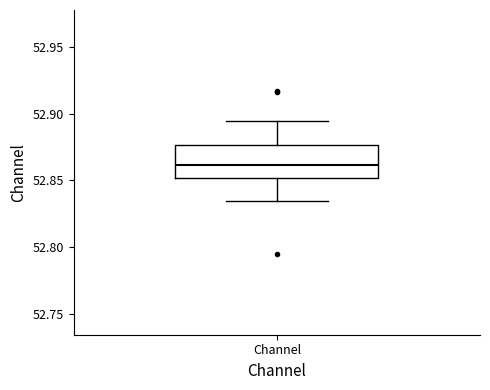

Transcribe this box plot: give where the median line is, the range the box spans, and where the two whiskers end, as read against the y-axis. The values are not printed on the chart, so give them approximately, as read against the axis.

median 52.860, box 52.850 to 52.875, whiskers 52.835 to 52.895